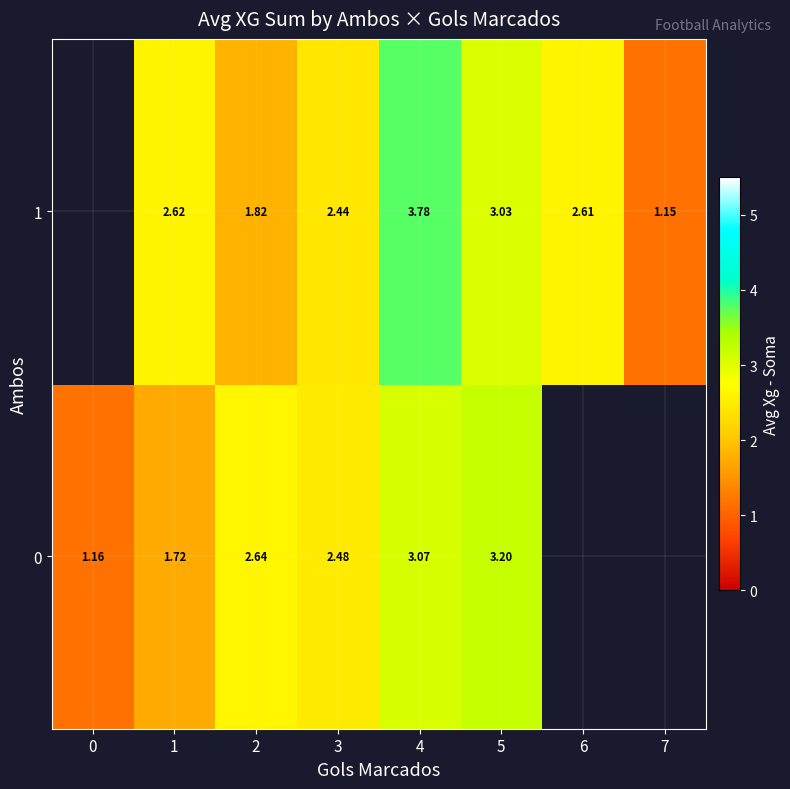

Is the value of 0 at 1 greater than the value of 1 at 1?

No